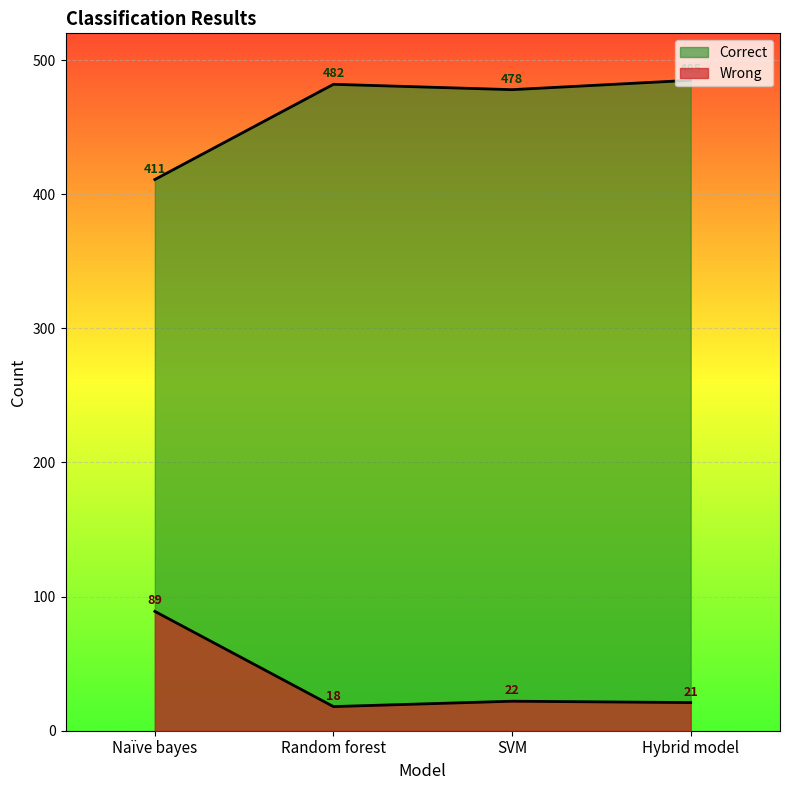

At which category does the chart reach its minimum across all series?

Random forest